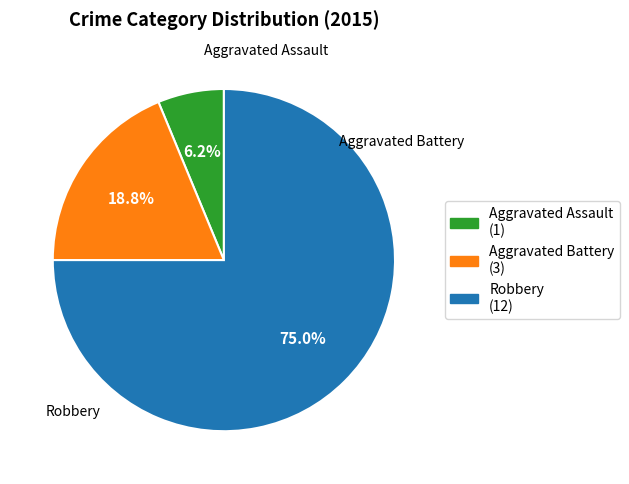

What is the ratio of the value at Robbery to the value at Aggravated Battery?

4.0